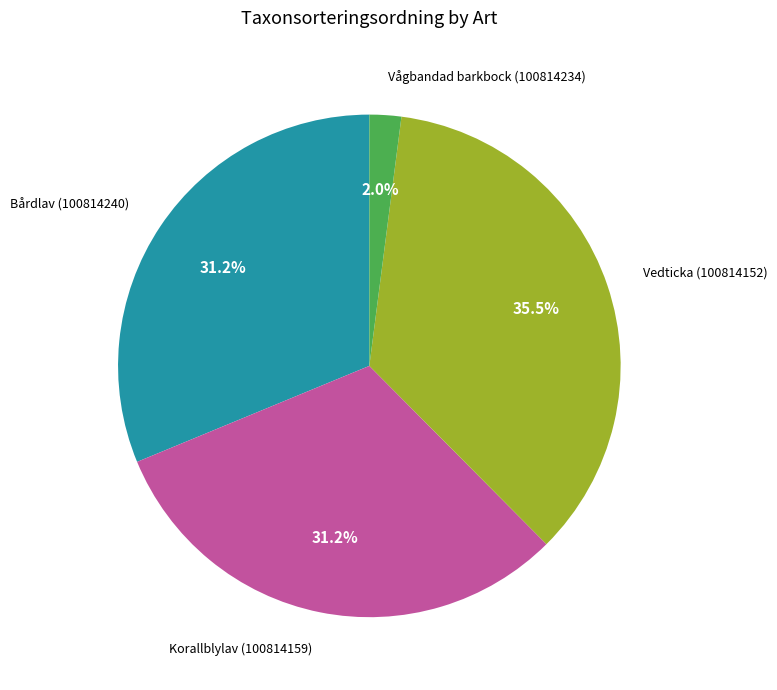

To the nearest percent, what percentage of the pie is Vågbandad barkbock (100814234)?

2%